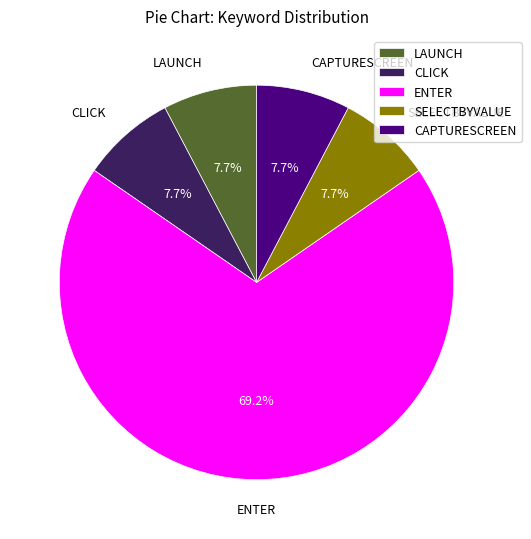

True or false: ENTER accounts for 74% of the total.

False